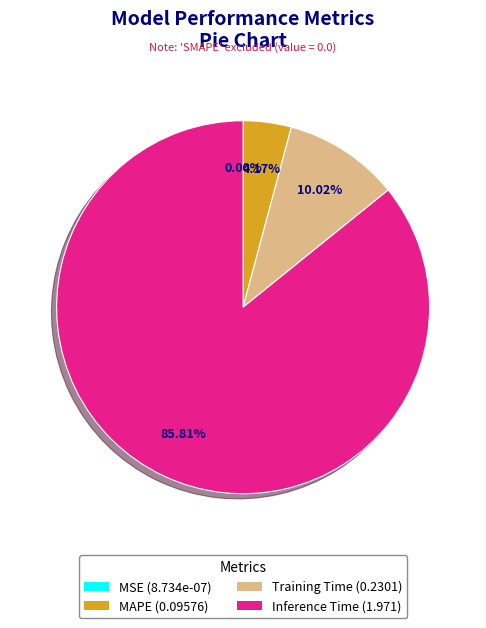

Does any single category account for the majority?

Yes